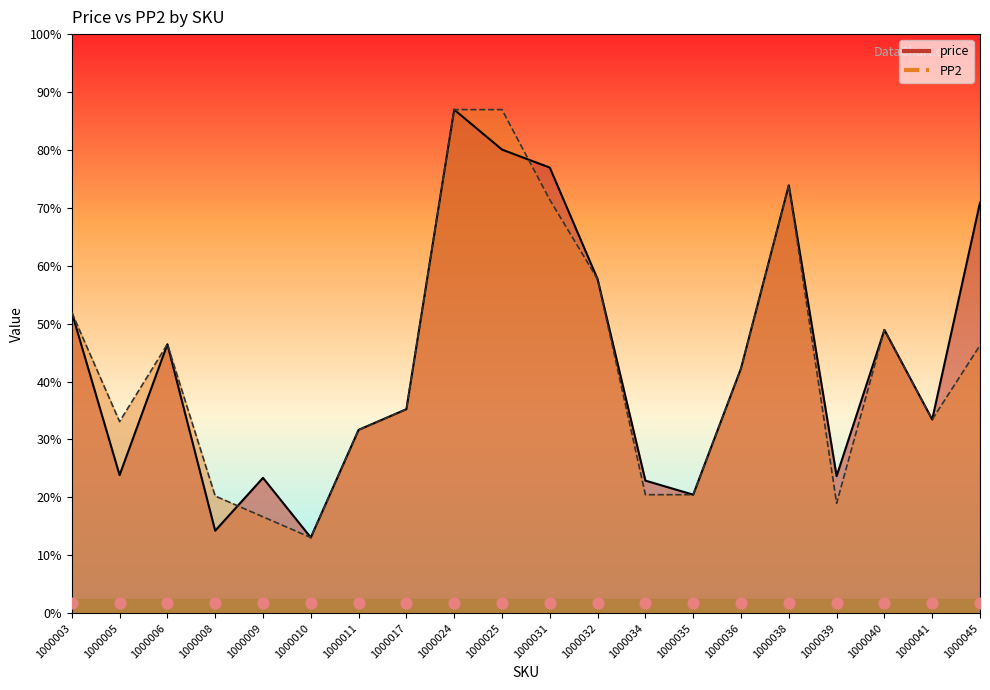

Which series contains the lowest Y value?

price